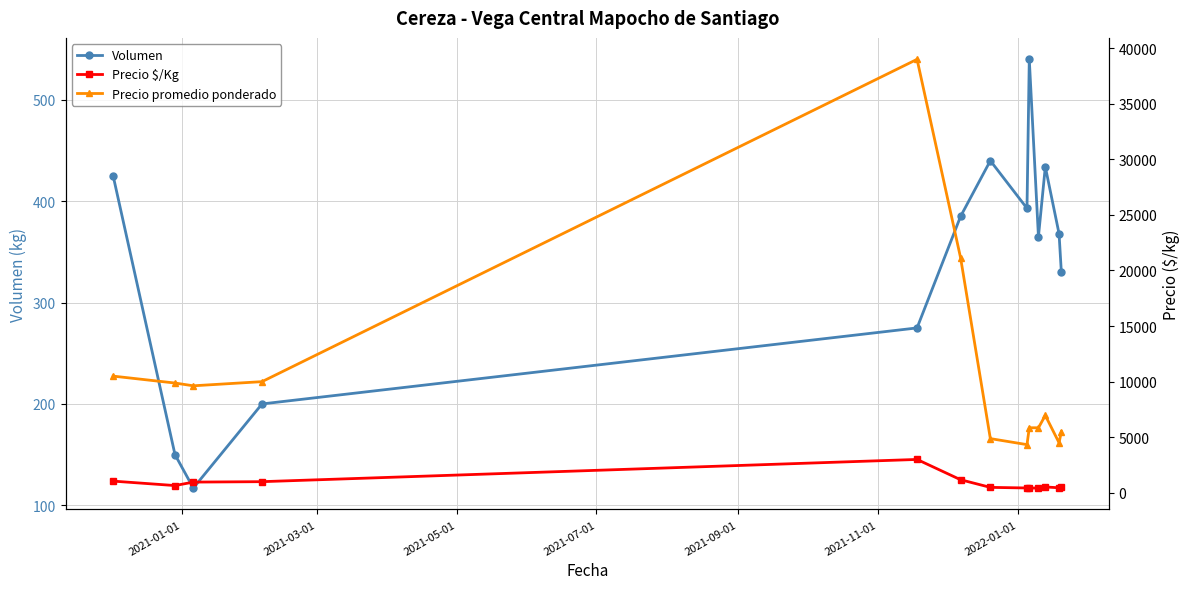

In Precio promedio ponderado, how many points are higher than both neighbors (excluding endpoints)?

2